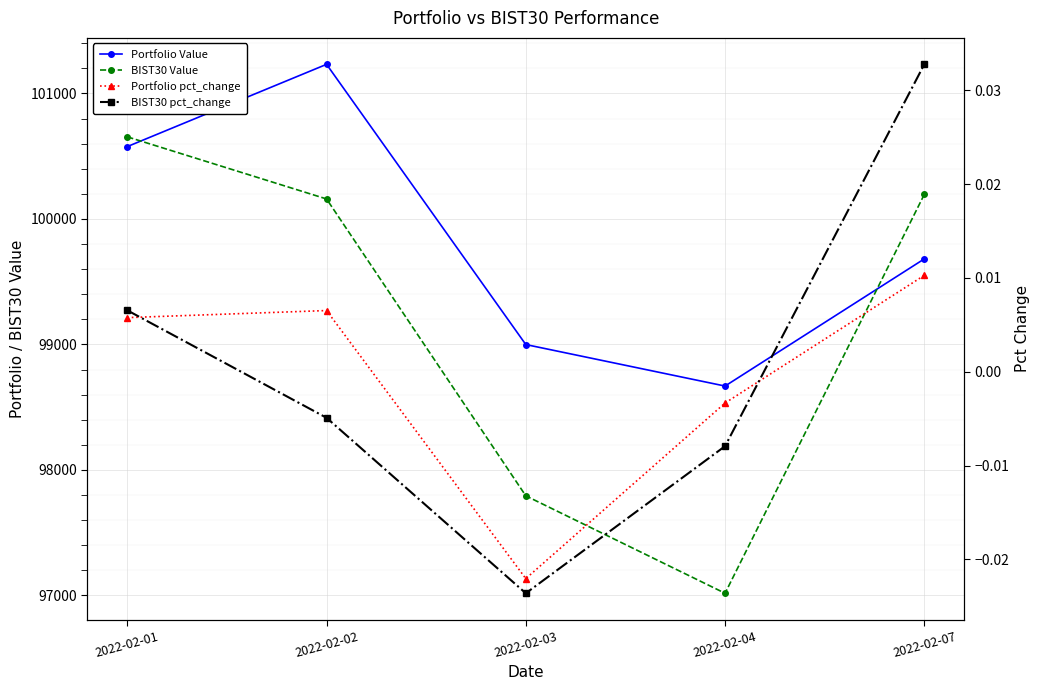

True or false: BIST30 Value and Portfolio Value intersect in this chart.

True